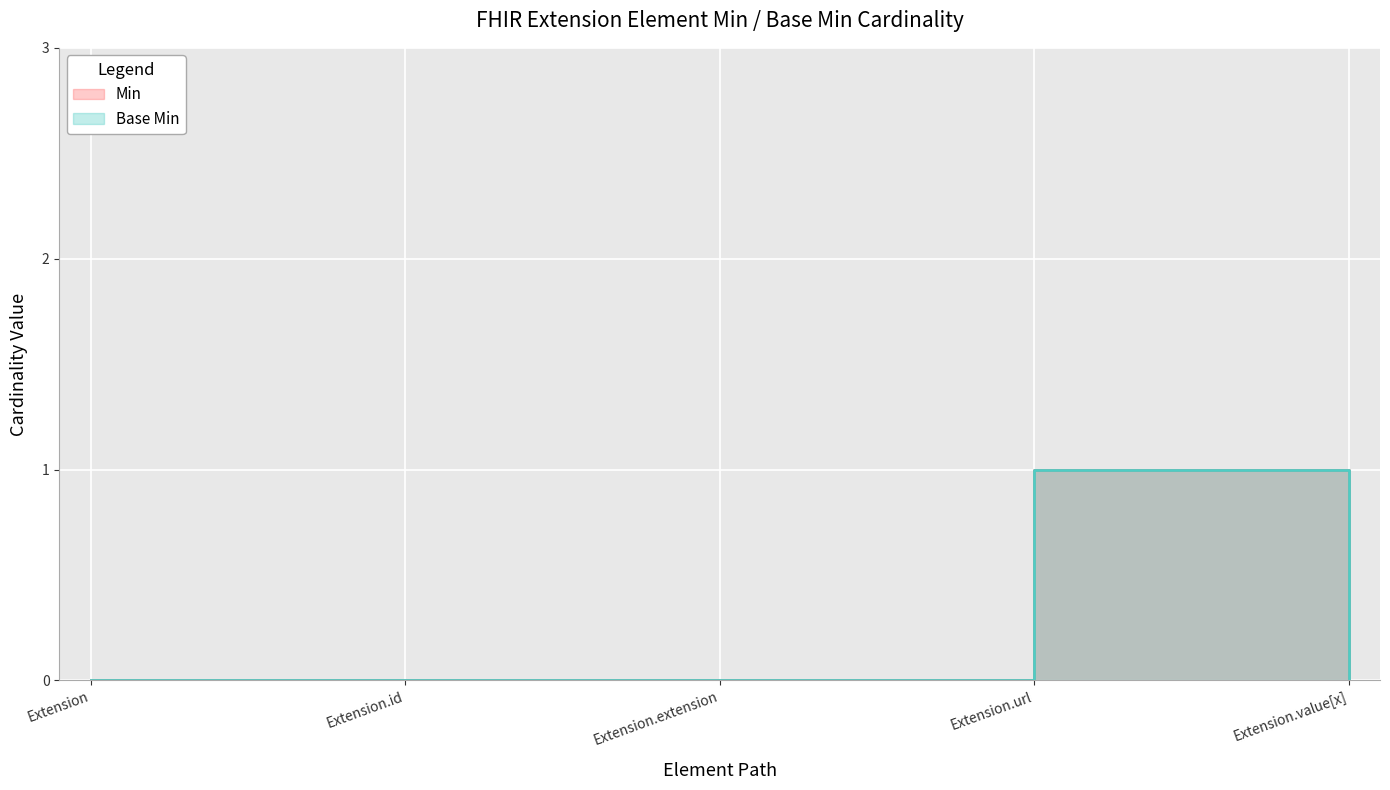

What is the difference between the maximum and minimum values in the Base Min series?

1